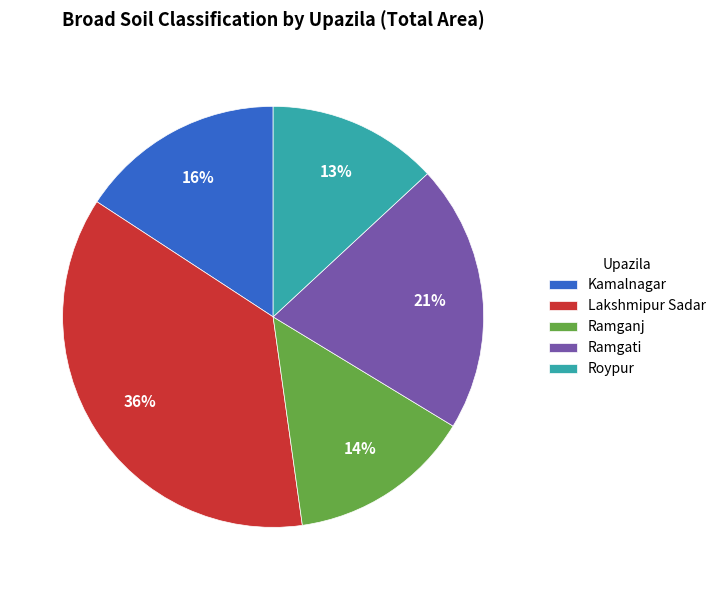

True or false: Ramganj accounts for 14% of the total.

True